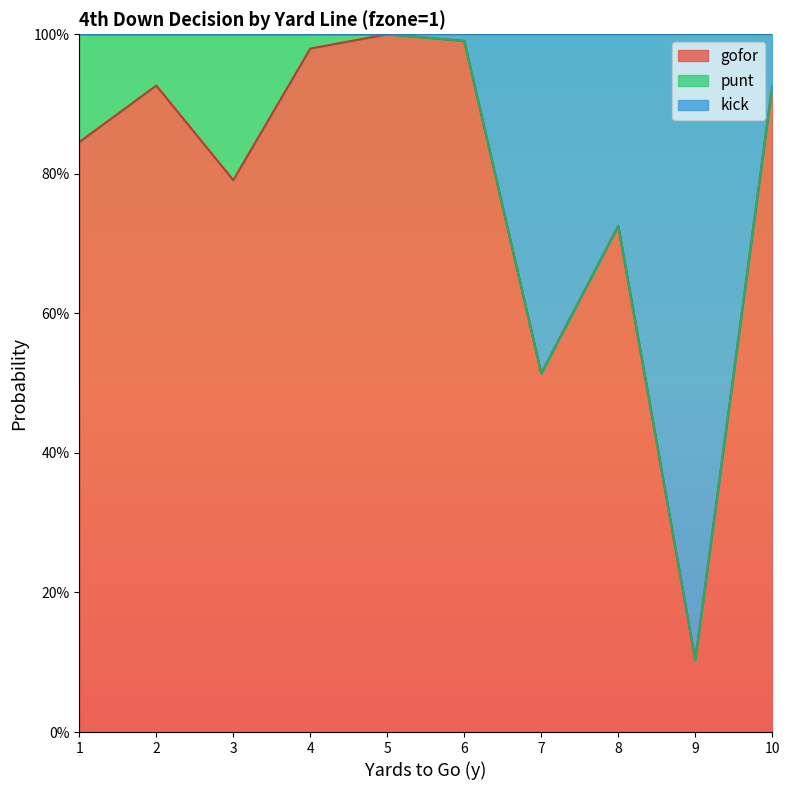

How many interior local valleys does the gofor series have?

3